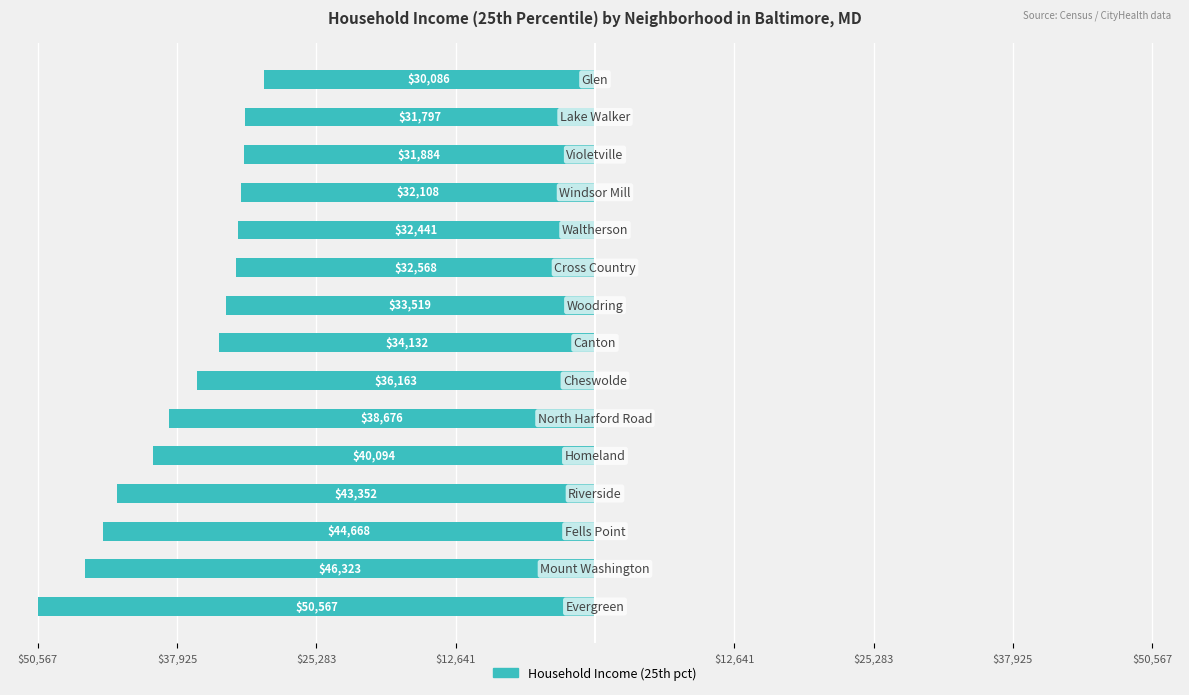

Does the chart contain any negative values?

Yes